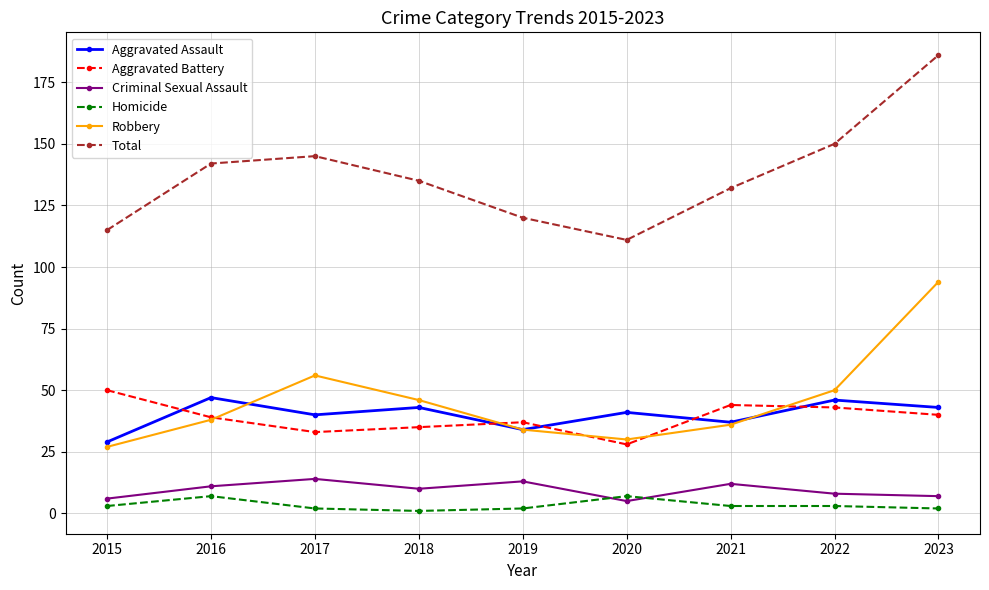

What is the difference between the highest and lowest values at 2015?

112